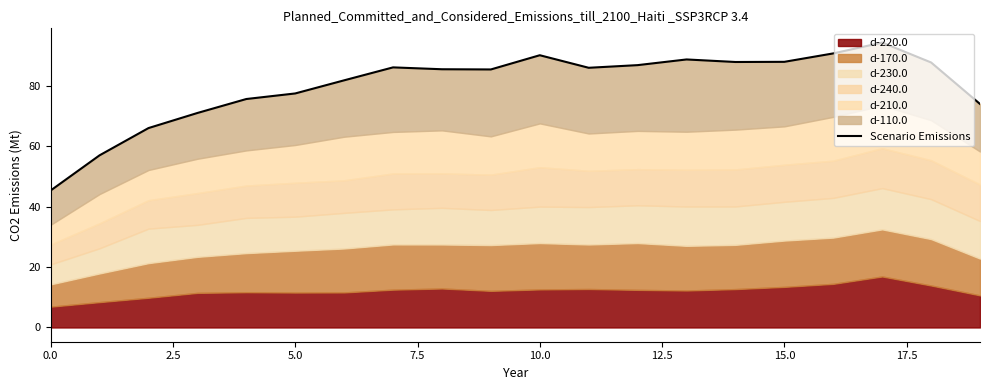

At which label is the value closest to 69?

7.5